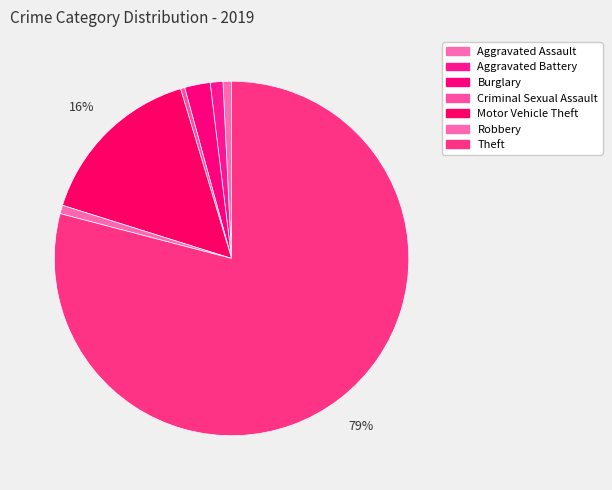

Which slice is the largest?

Theft